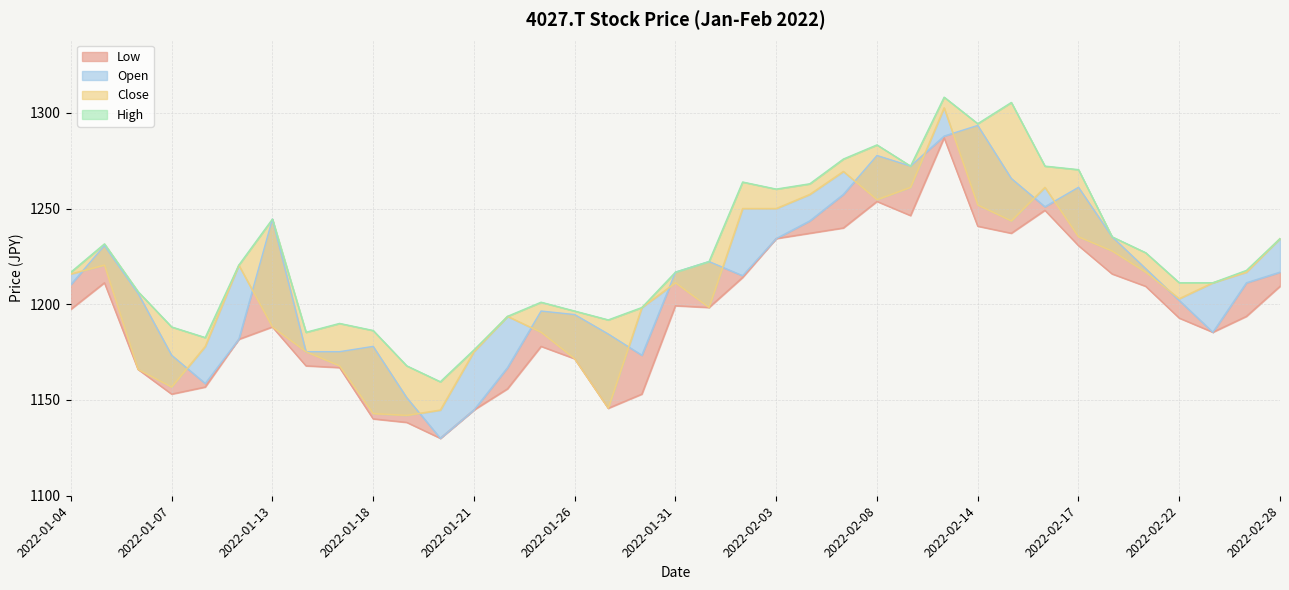

Reading right to left, extract all data points from this chart.

Low: 1209.4	1193.7	1185.4	1192.8	1209.4	1215.8	1230.6	1249.1	1237.1	1240.8	1286.9	1246.3	1253.7	1239.8	1237.1	1234.3	1214.0	1198.3	1199.2	1153.1	1145.7	1171.5	1178.0	1155.8	1144.8	1130.0	1138.3	1140.1	1166.9	1167.8	1188.1	1181.7	1156.8	1153.1	1166.0	1211.2	1197.4
Open: 1216.8	1211.2	1185.4	1202.0	1218.6	1235.2	1261.1	1250.9	1265.7	1293.4	1287.9	1272.2	1277.7	1257.4	1243.5	1234.3	1214.9	1222.3	1216.8	1173.4	1184.5	1194.6	1196.5	1166.9	1144.8	1130.0	1151.2	1178.0	1175.2	1175.2	1244.5	1181.7	1158.6	1173.4	1205.7	1230.6	1210.3
High: 1234.3	1217.7	1211.2	1211.2	1226.9	1235.2	1270.3	1272.2	1305.4	1294.3	1308.2	1272.2	1283.2	1275.9	1262.9	1260.2	1263.9	1222.3	1216.8	1198.3	1191.8	1196.5	1201.1	1193.7	1176.1	1159.5	1167.8	1186.3	1190.0	1185.4	1244.5	1220.5	1182.6	1188.1	1206.6	1231.5	1216.8
Close: 1234.3	1216.8	1211.2	1202.9	1216.8	1227.8	1235.2	1261.1	1243.5	1251.8	1302.6	1261.1	1254.6	1269.4	1257.4	1250.0	1250.0	1198.3	1211.2	1198.3	1145.7	1171.5	1185.4	1193.7	1175.2	1144.8	1142.0	1142.9	1167.8	1175.2	1188.1	1220.5	1178.0	1156.8	1166.0	1220.5	1215.8